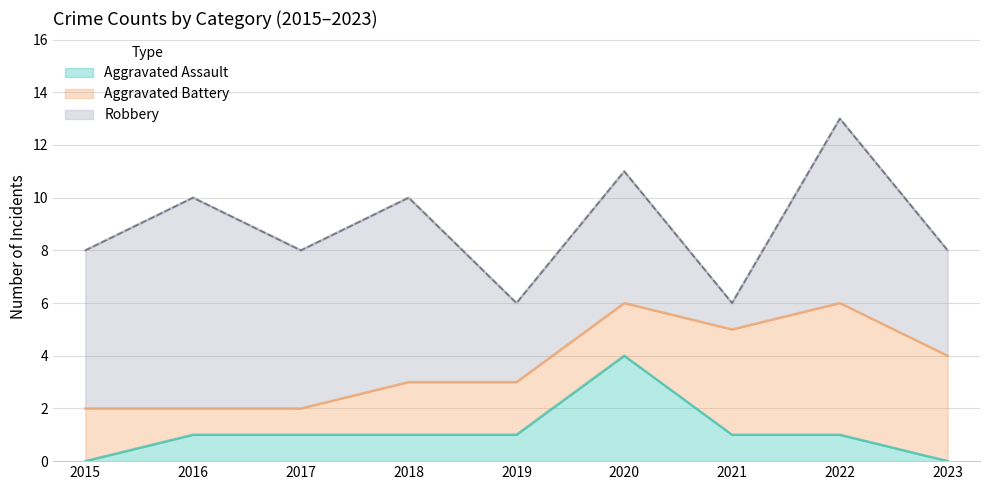

What is the sum of the Robbery values at 2015 and 2021?

7